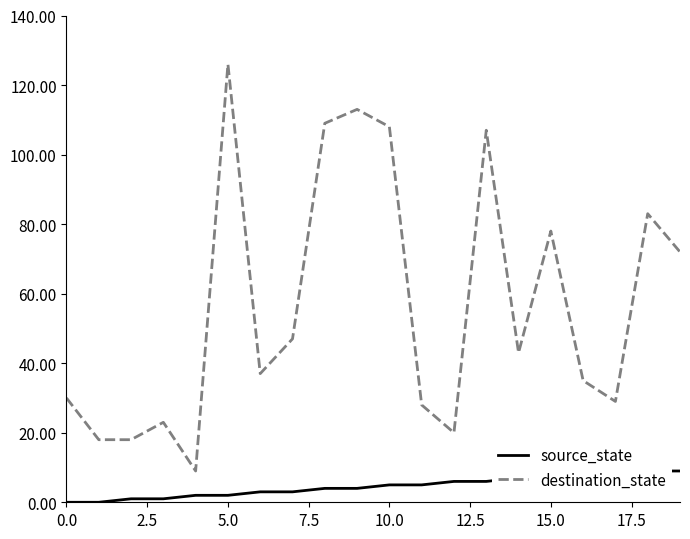

True or false: destination_state has a value of 174 at 5.0.

False